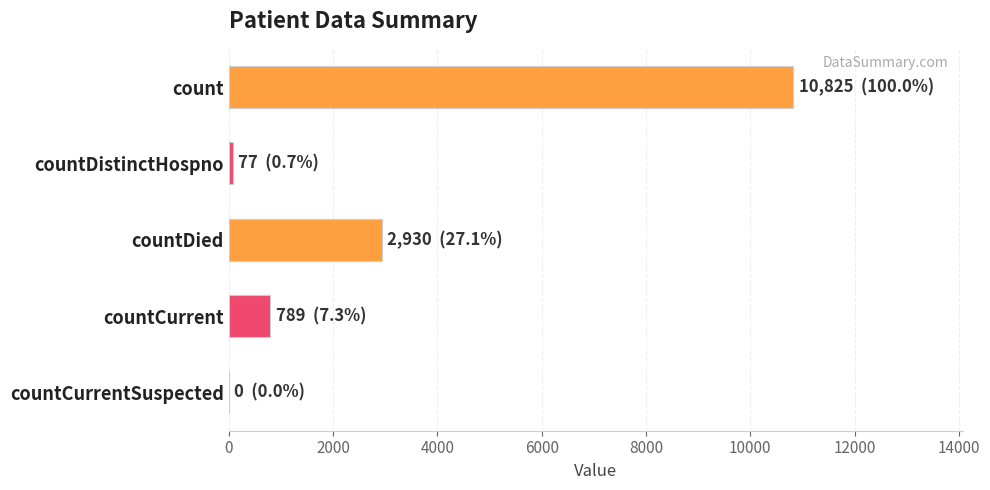

Which has a higher value, count or countDied?

count